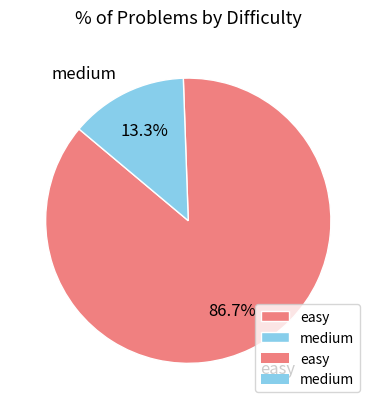

Which slice is the largest?

easy